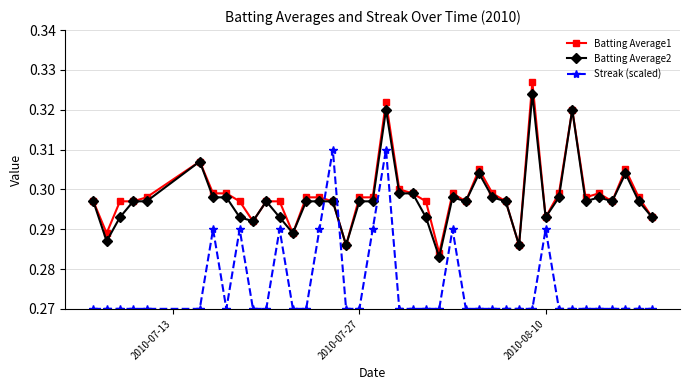

True or false: Batting Average1 and Streak (scaled) cross at least once.

True